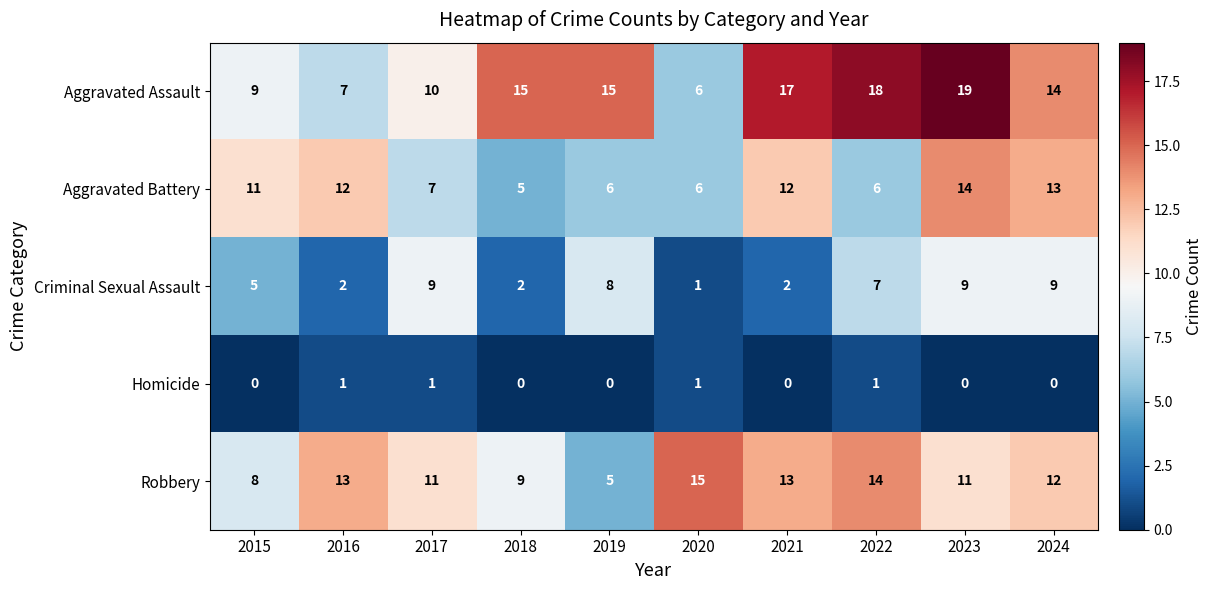

Which series has the largest range (max minus min)?

Aggravated Assault